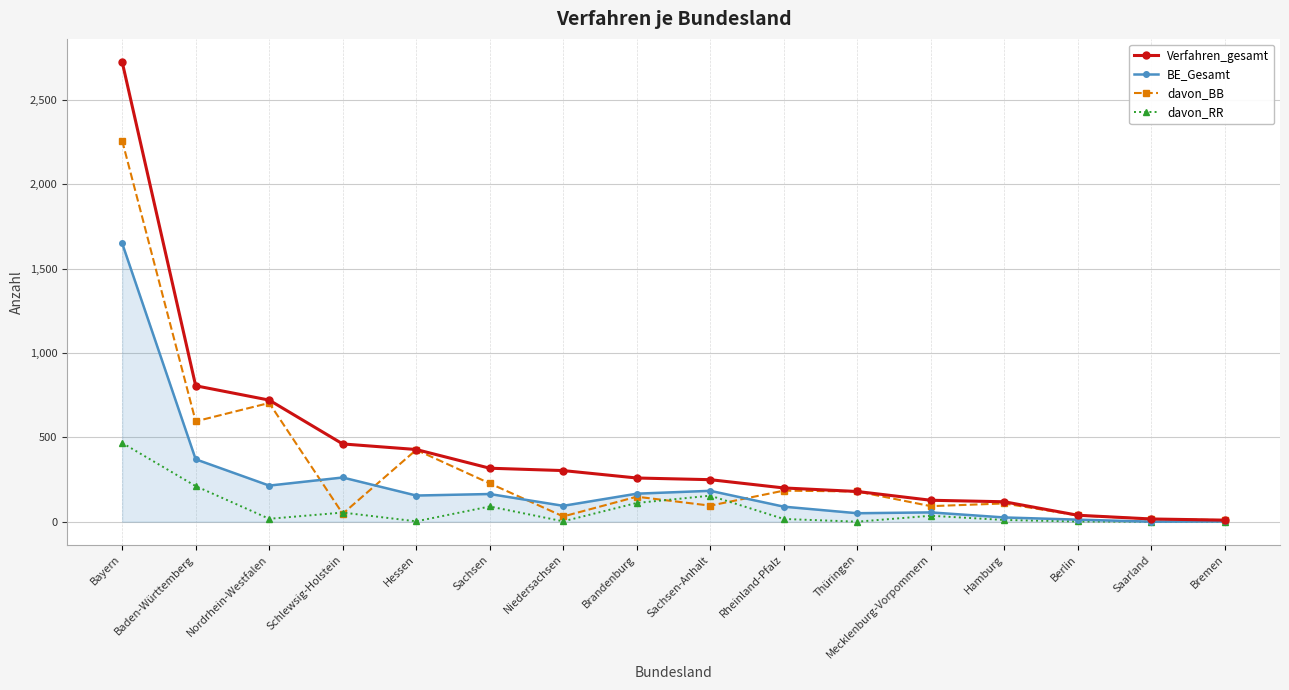

Between Hessen and Rheinland-Pfalz, which series saw the biggest shift?

davon_BB